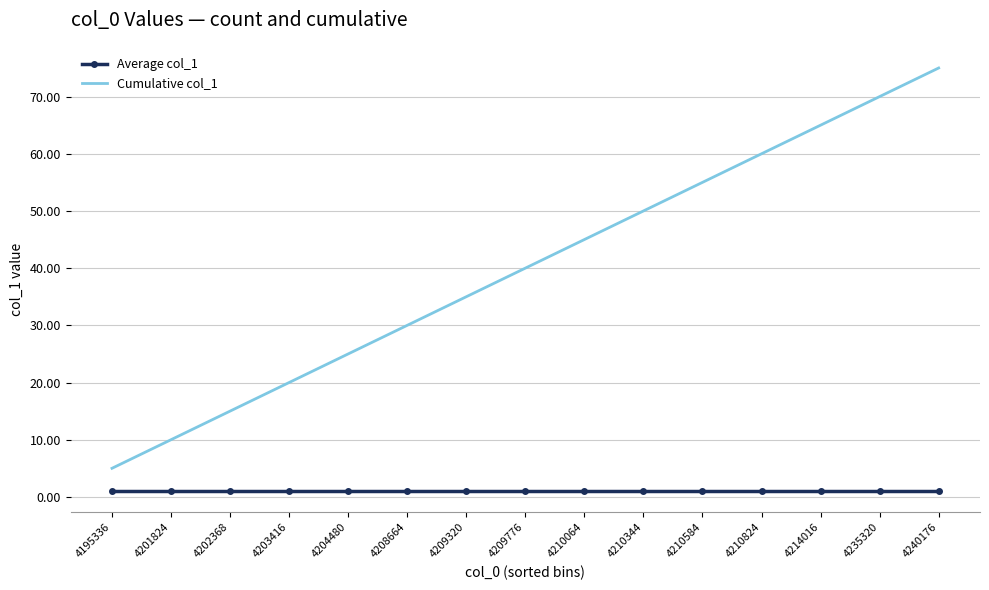

Reading right to left, transcribe all the data shown in this chart.

Average col_1: 1	1	1	1	1	1	1	1	1	1	1	1	1	1	1
Cumulative col_1: 75	70	65	60	55	50	45	40	35	30	25	20	15	10	5